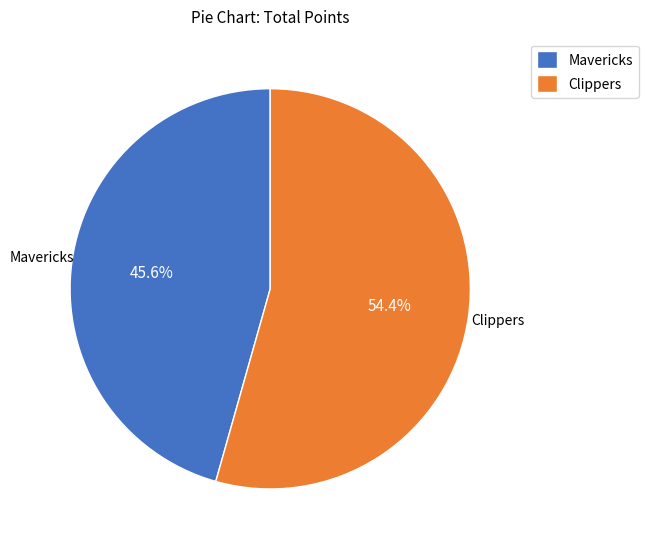

Which slice is the largest?

Clippers